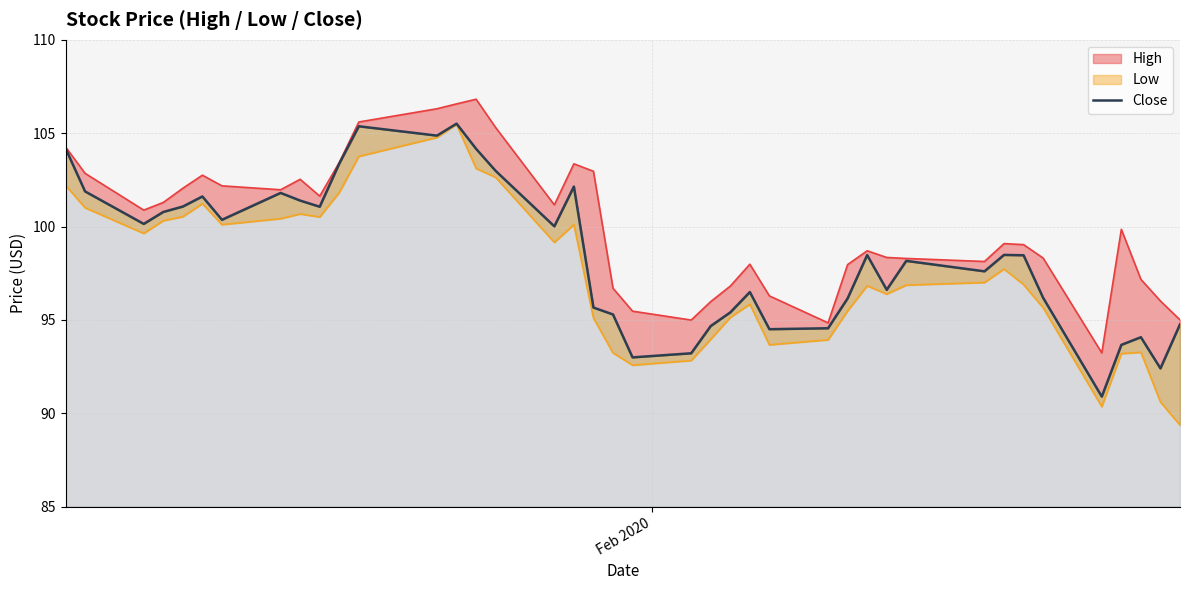

Where does the data first go above 98?

Feb 2020